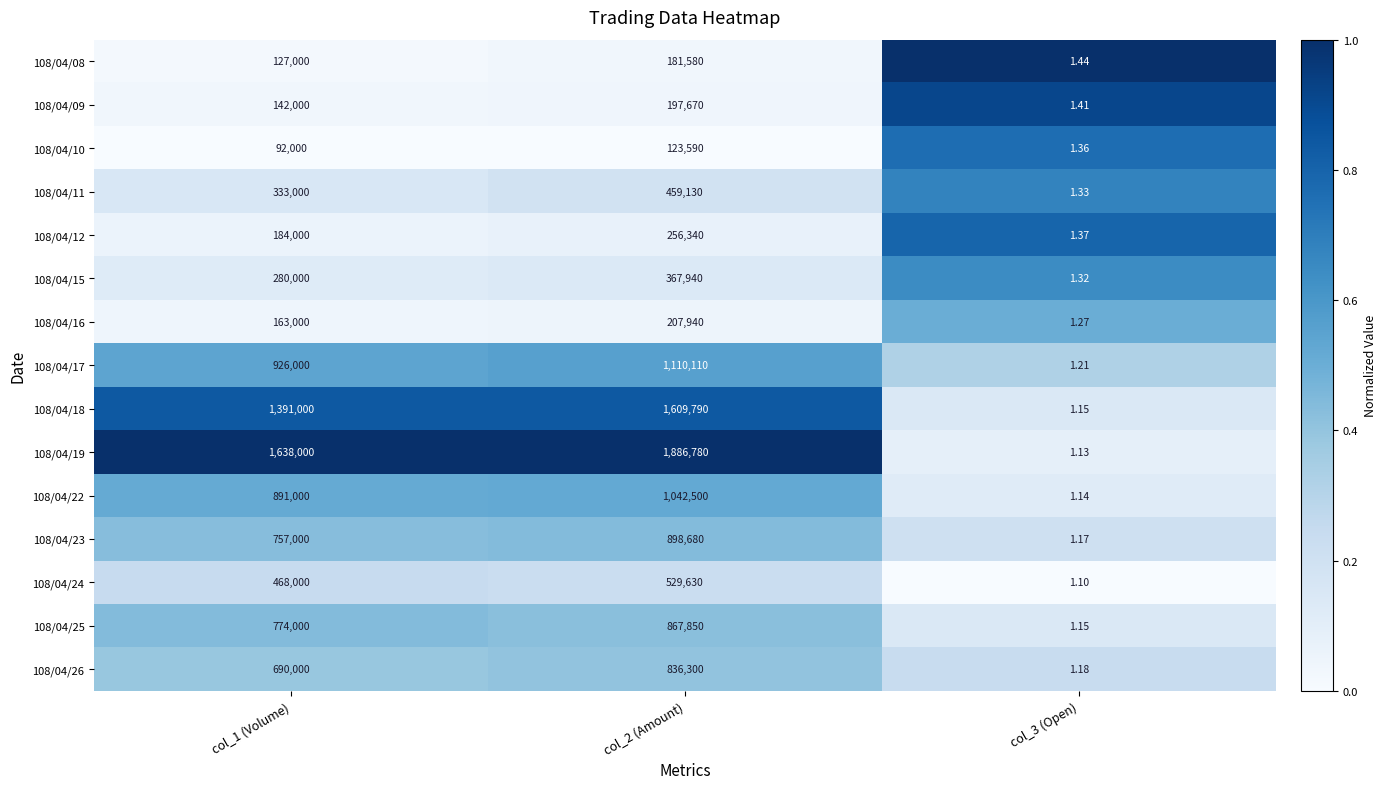

Which series has the widest spread of values?

108/04/19